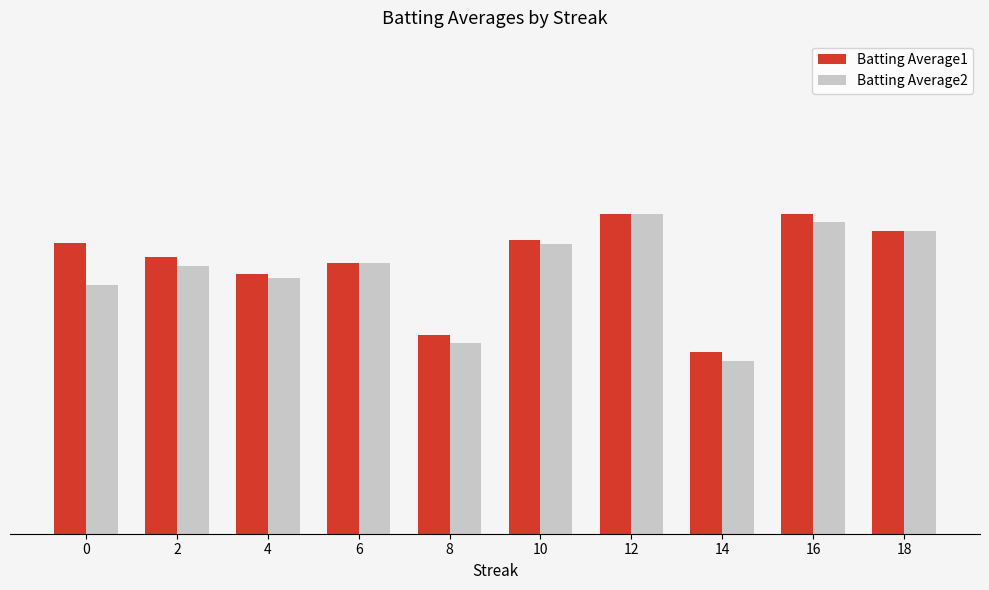

What is the value of the Batting Average1 bar at the 4th from the left?

0.3